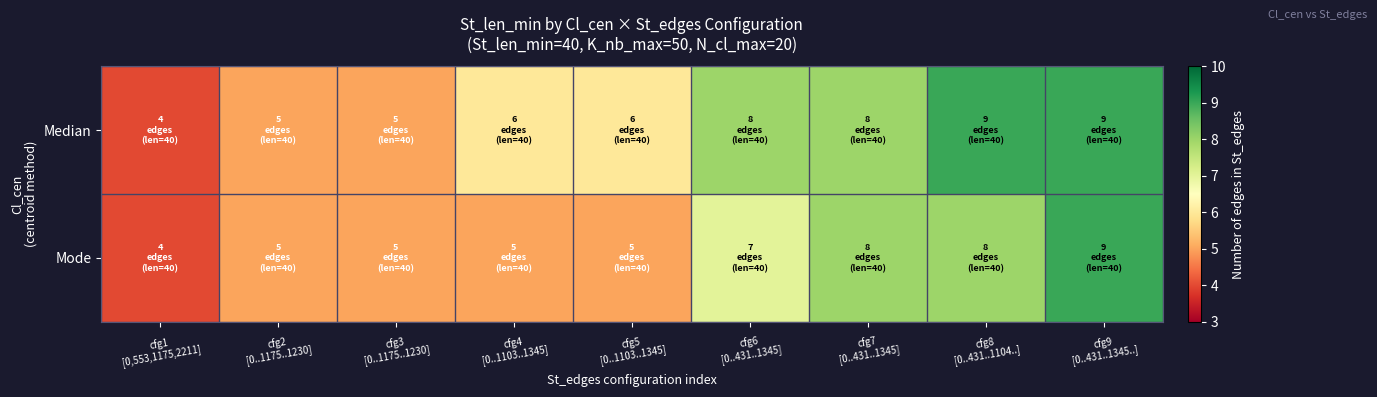

At which category is the sum across all series the highest?

cfg9
[0..431..1345..]